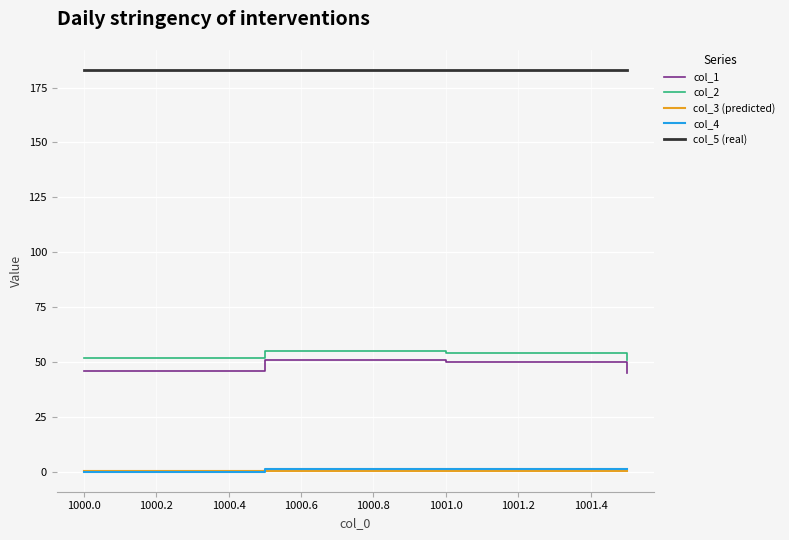

Count the number of categories in the chart.

4